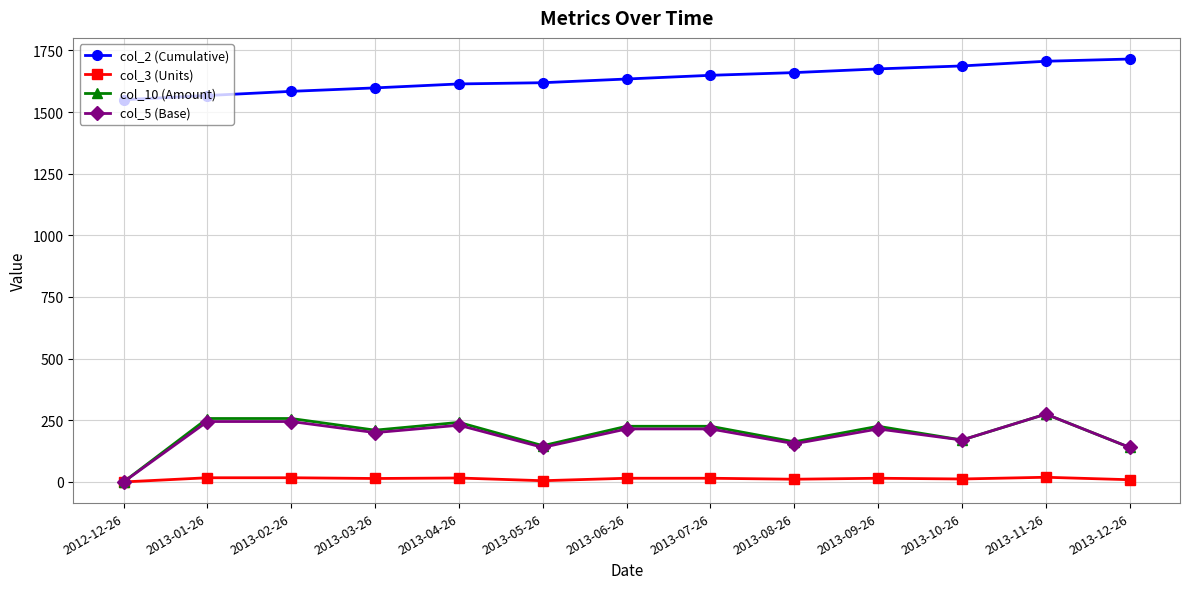

Which series has the largest total across all categories?

col_2 (Cumulative)